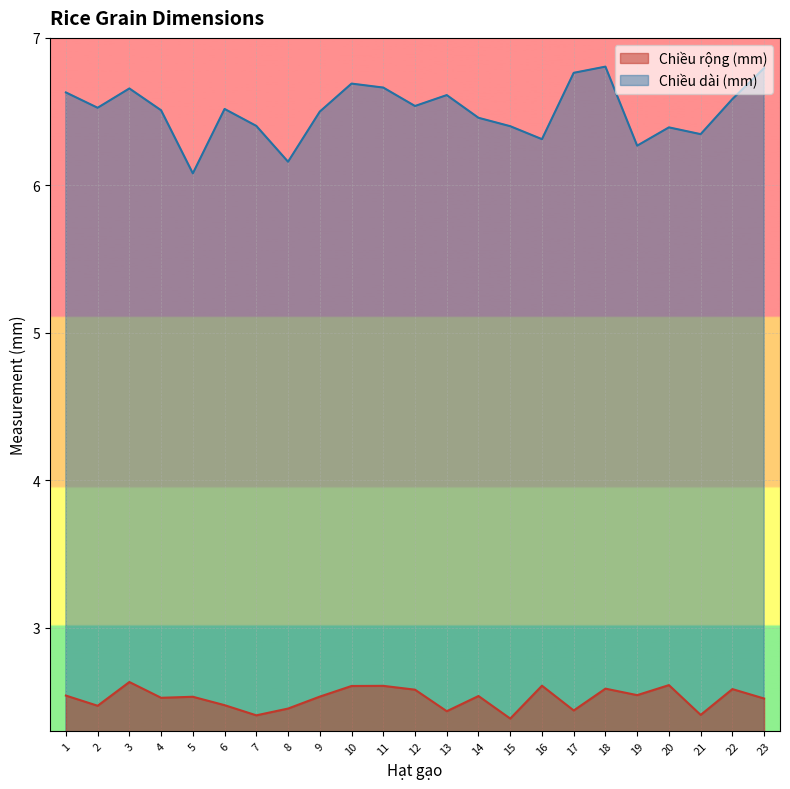

True or false: Chiều dài (mm) and Chiều rộng (mm) cross at least once.

False